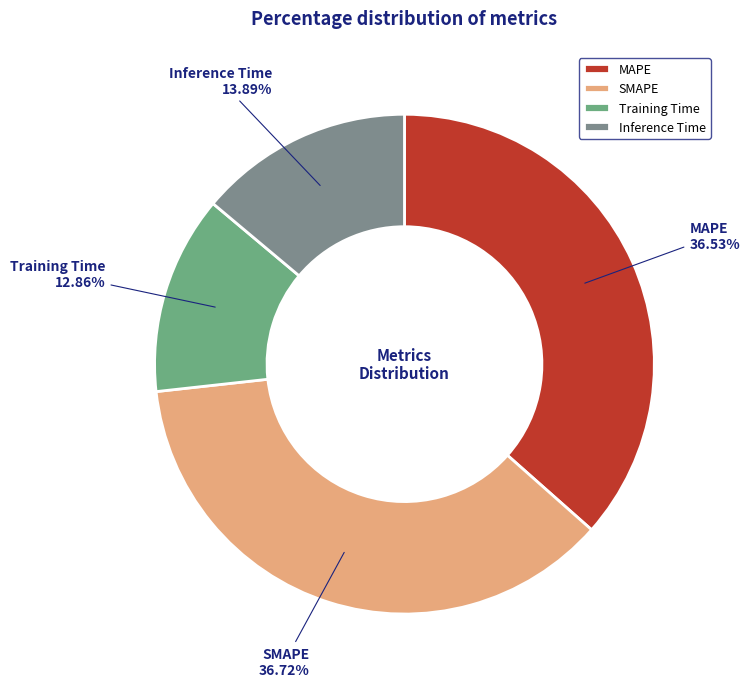

What is the smallest slice in the pie chart?

Training Time